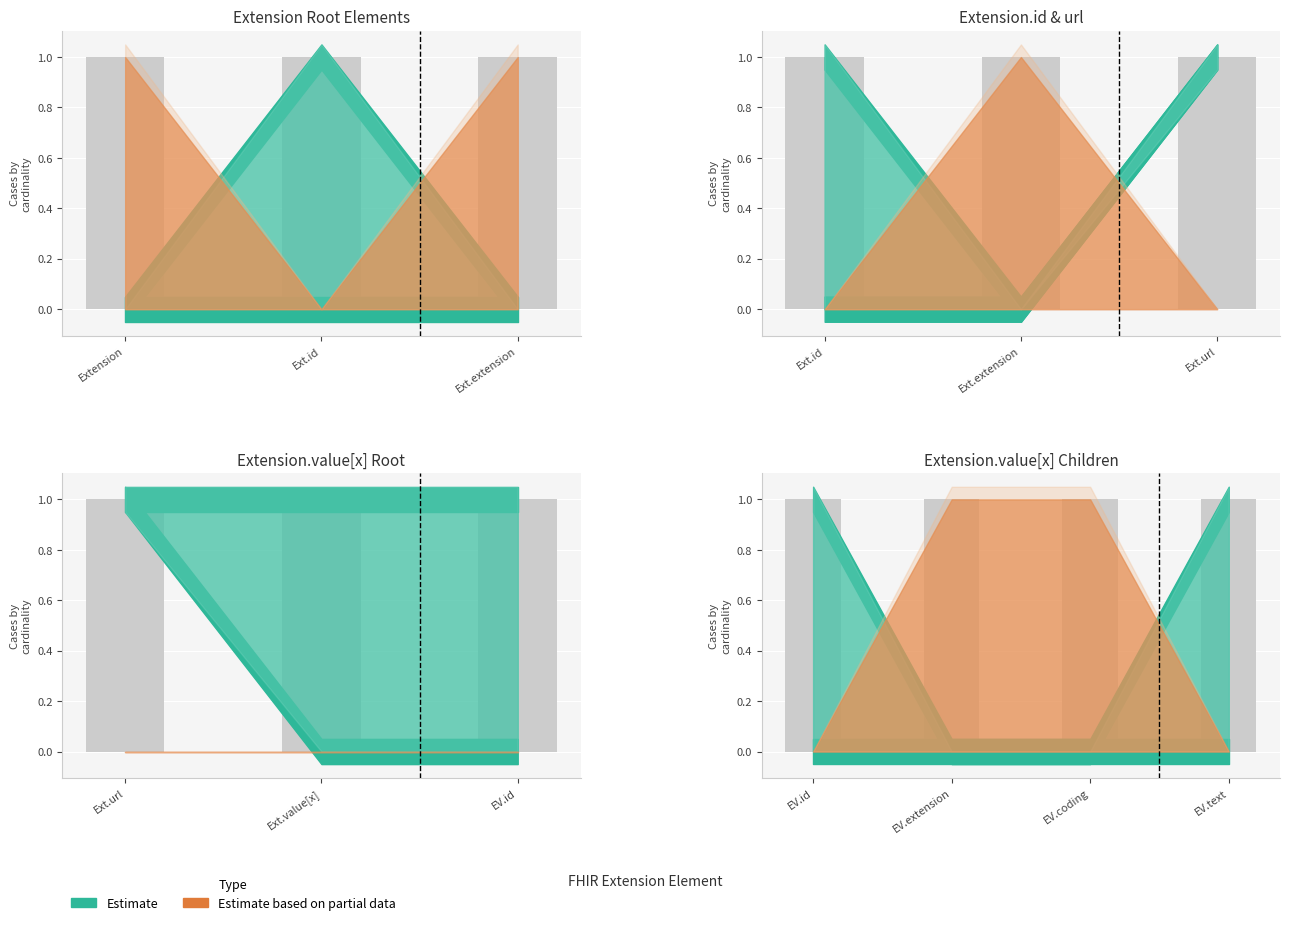

What is the maximum value shown in the chart?

1